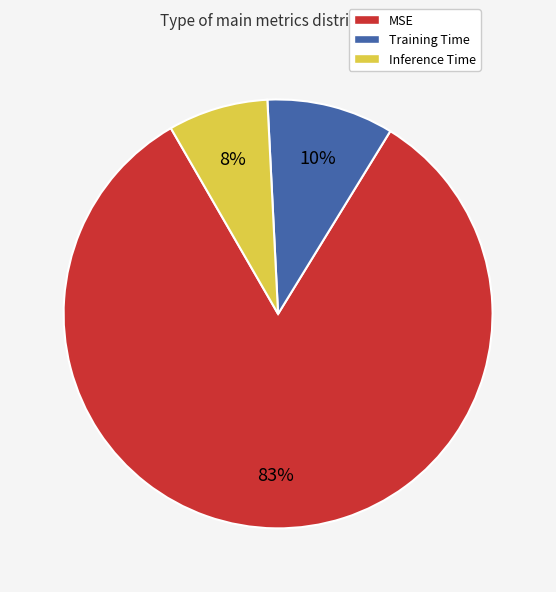

What percentage is the Inference Time slice, to the nearest percent?

8%